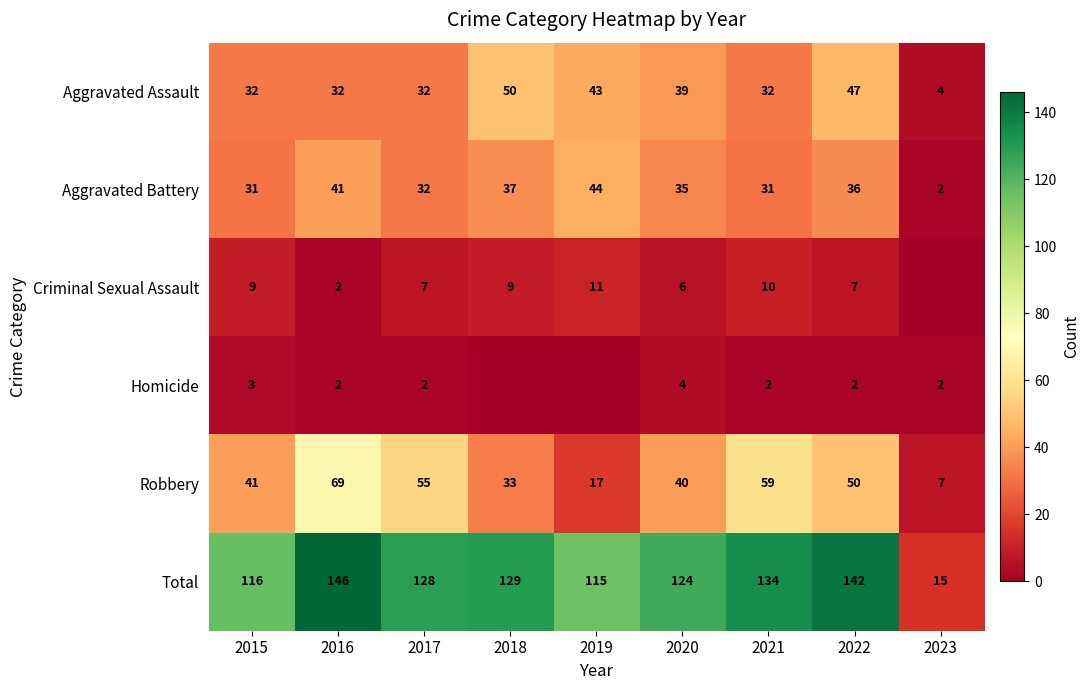

The value of Criminal Sexual Assault at 2017 is 3. True or false?

False